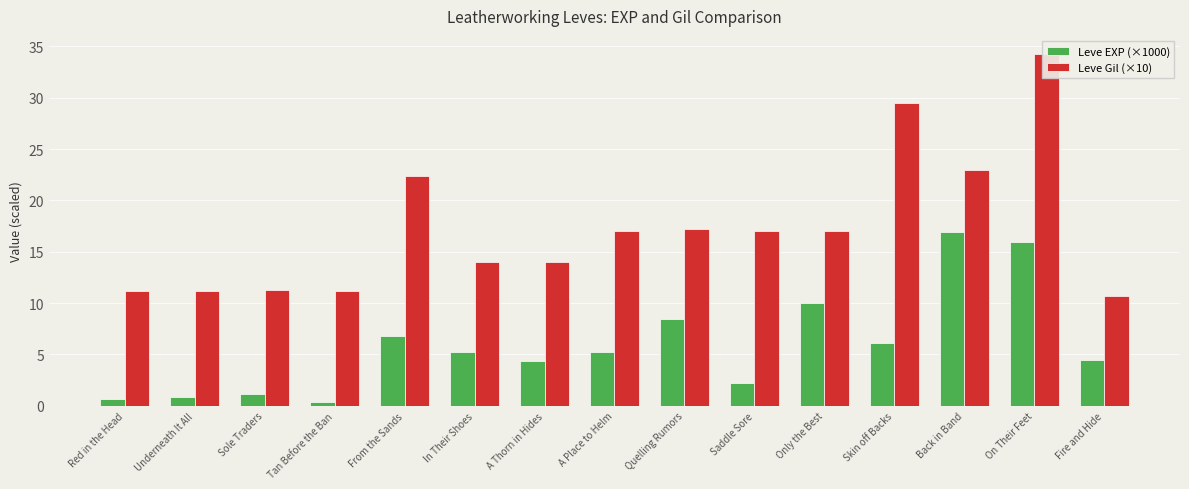

At which category is the sum across all series the highest?

On Their Feet